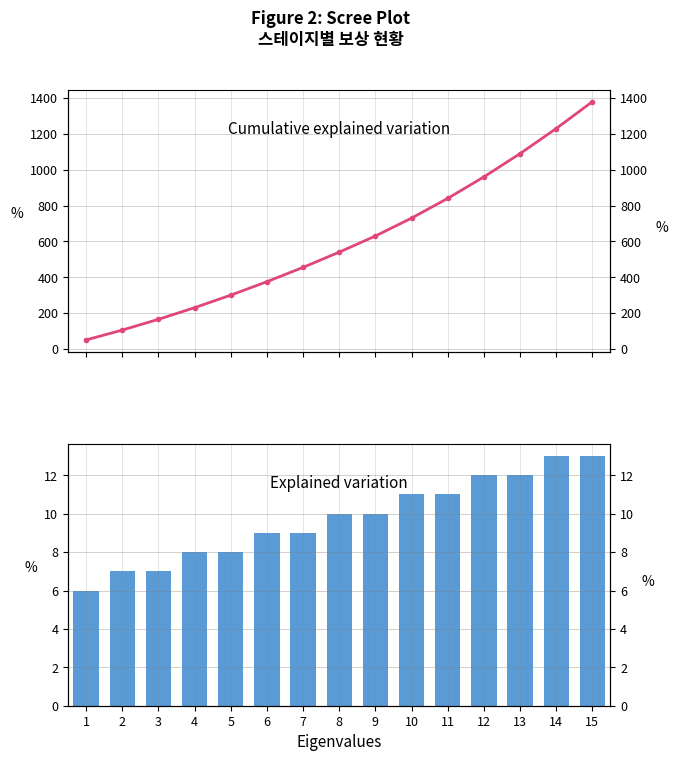

Where is 도깨비불 nearest to the value 9?

6